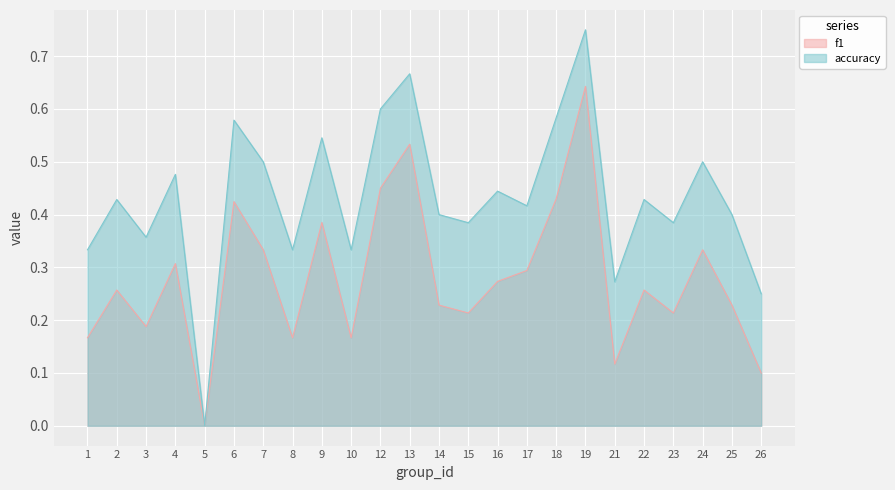

Which category has the lowest value in the accuracy series?

5